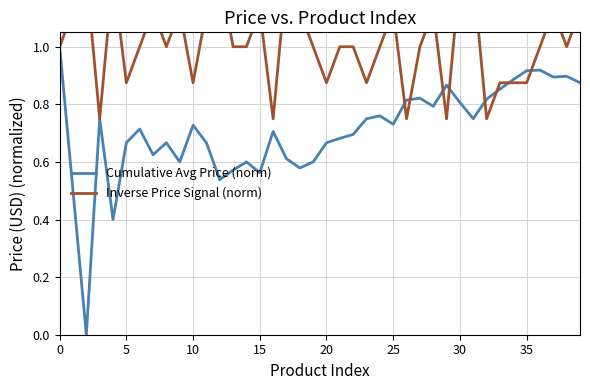

How many intersections are there between Cumulative Avg Price (norm) and Inverse Price Signal (norm)?

10